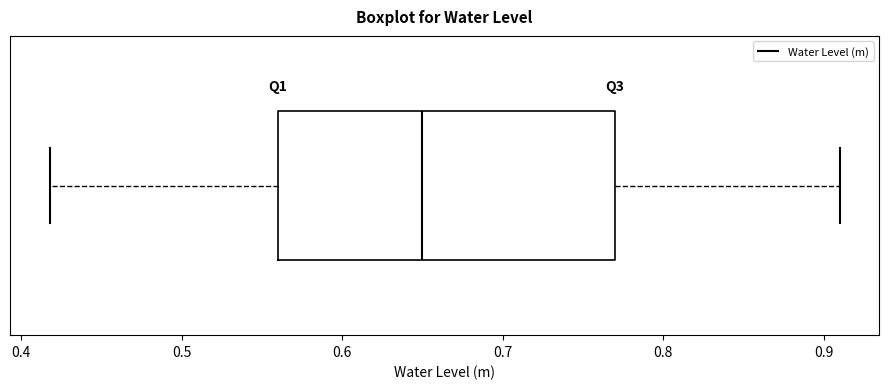

Transcribe this box plot: give where the median line is, the range the box spans, and where the two whiskers end, as read against the x-axis. The values are not printed on the chart, so give them approximately, as read against the axis.

median 0.65, box 0.56 to 0.77, whiskers 0.42 to 0.91